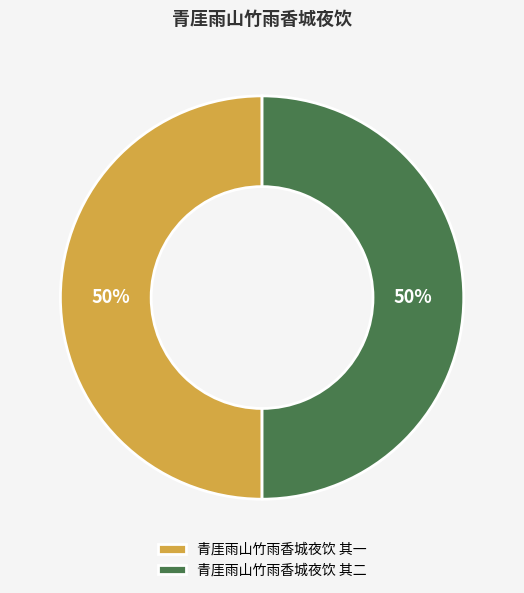

Is it true that 青厓雨山竹雨香城夜饮 其一 is 50% of the pie?

True